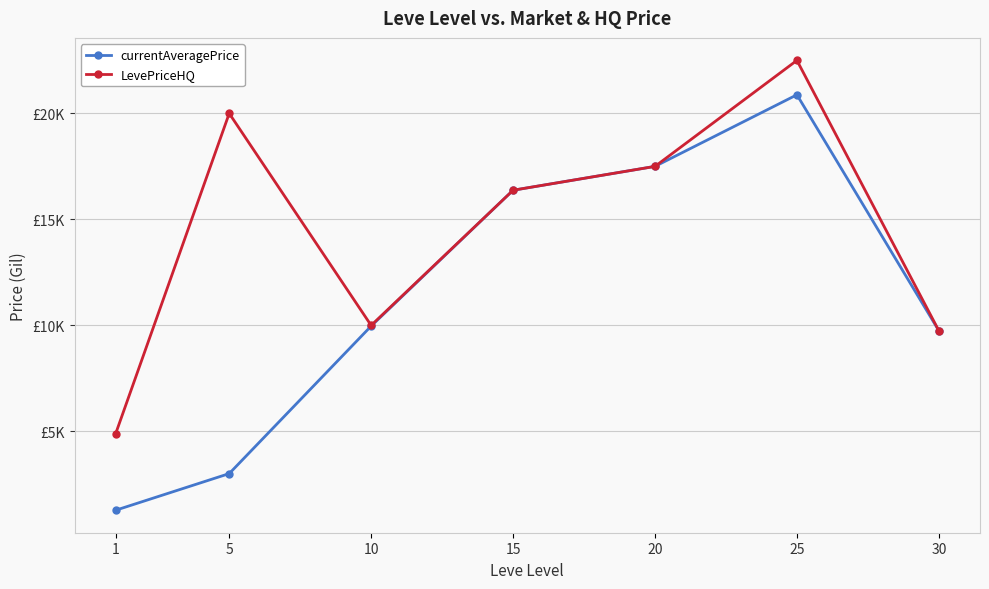

What are all the series names shown in the legend?

currentAveragePrice, LevePriceHQ